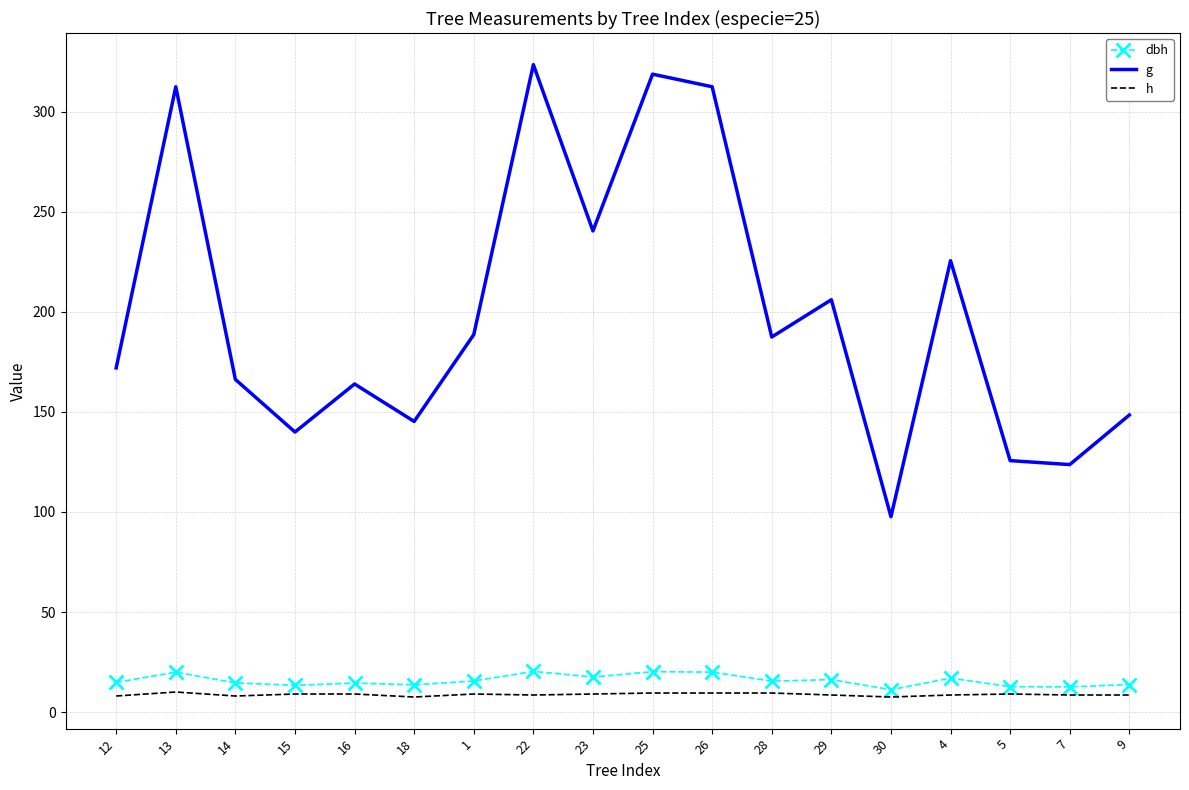

Which series changed the most between 22 and 7?

g